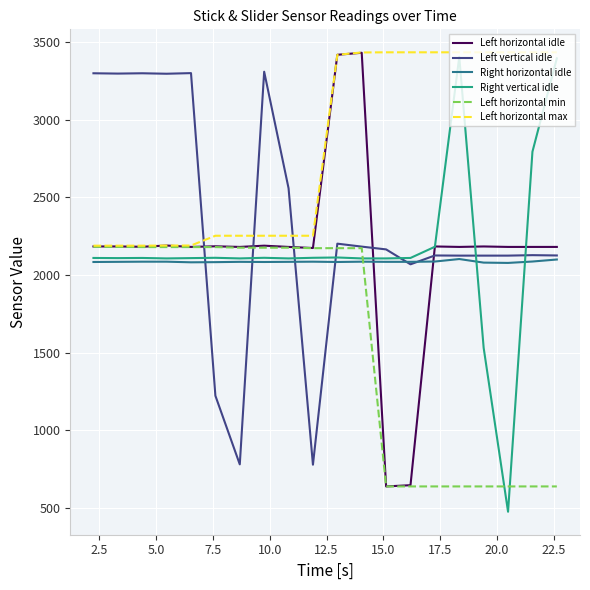

How many times do Right horizontal idle and Left horizontal min cross each other?

1